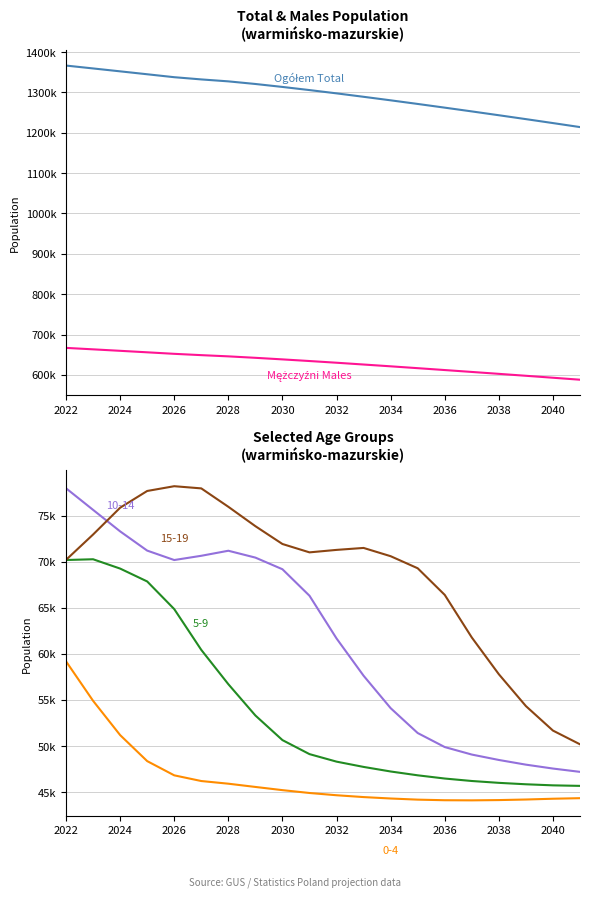

What is the sum of all Ogółem Total values?

25928079